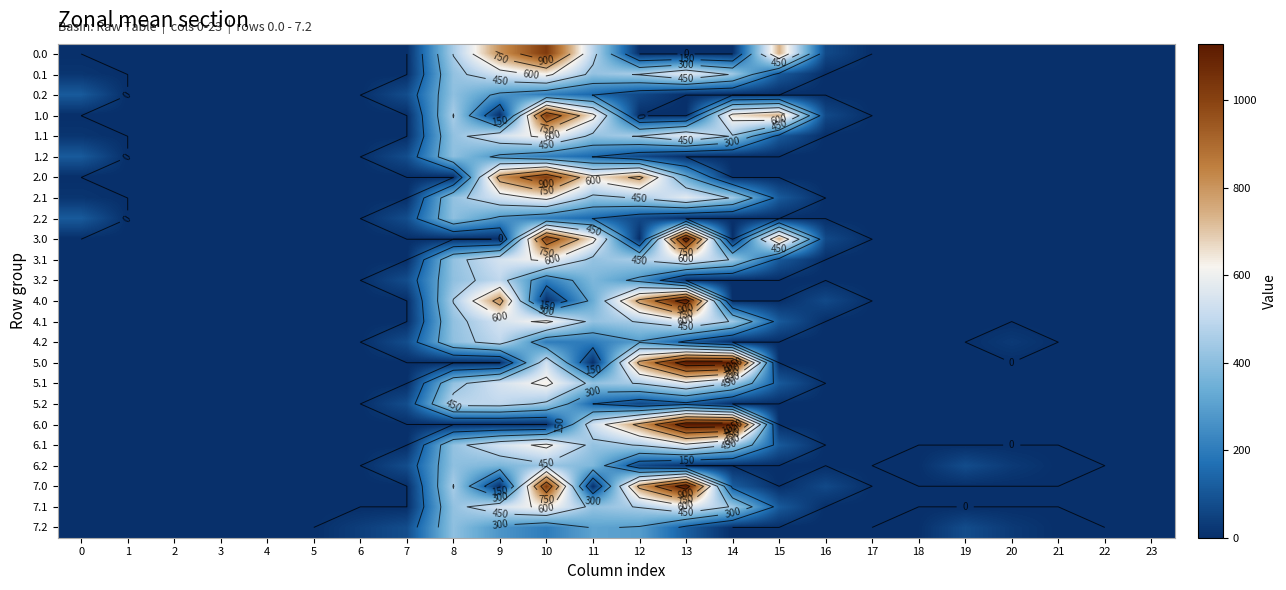

Is the value of 3.1 at 19 greater than the value of 6.2 at 0?

No